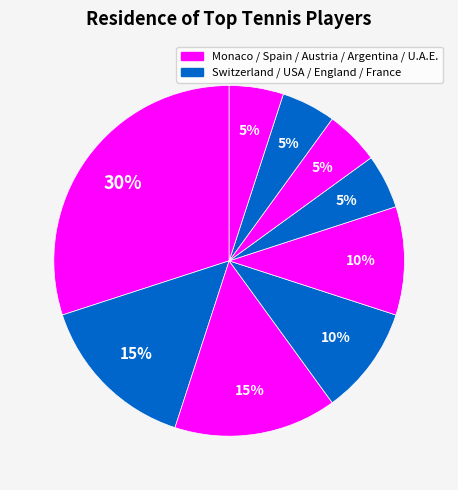

Count the number of slices in the pie.

9